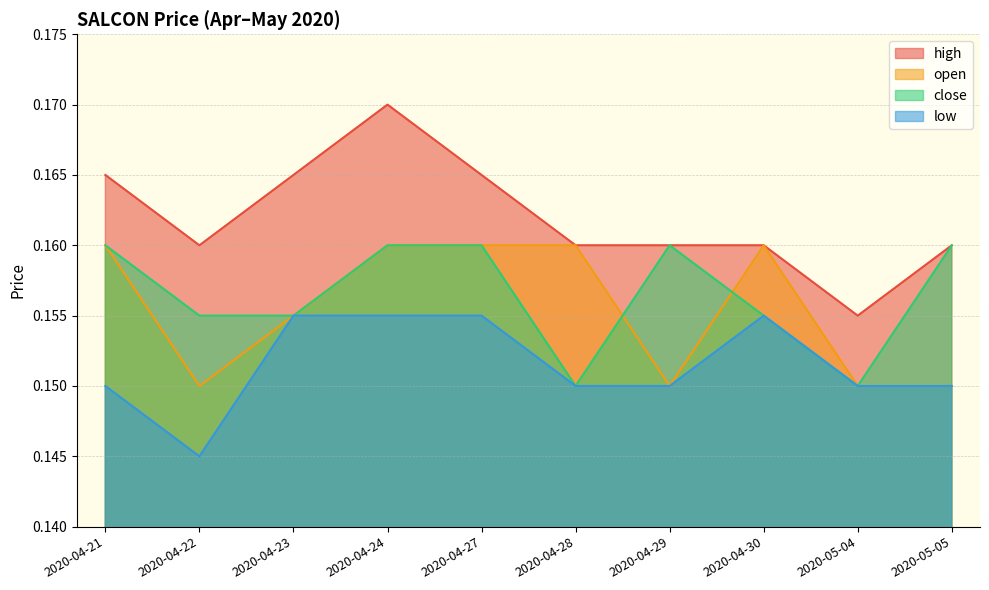

What is the label of the 2nd point from the left?

2020-04-22